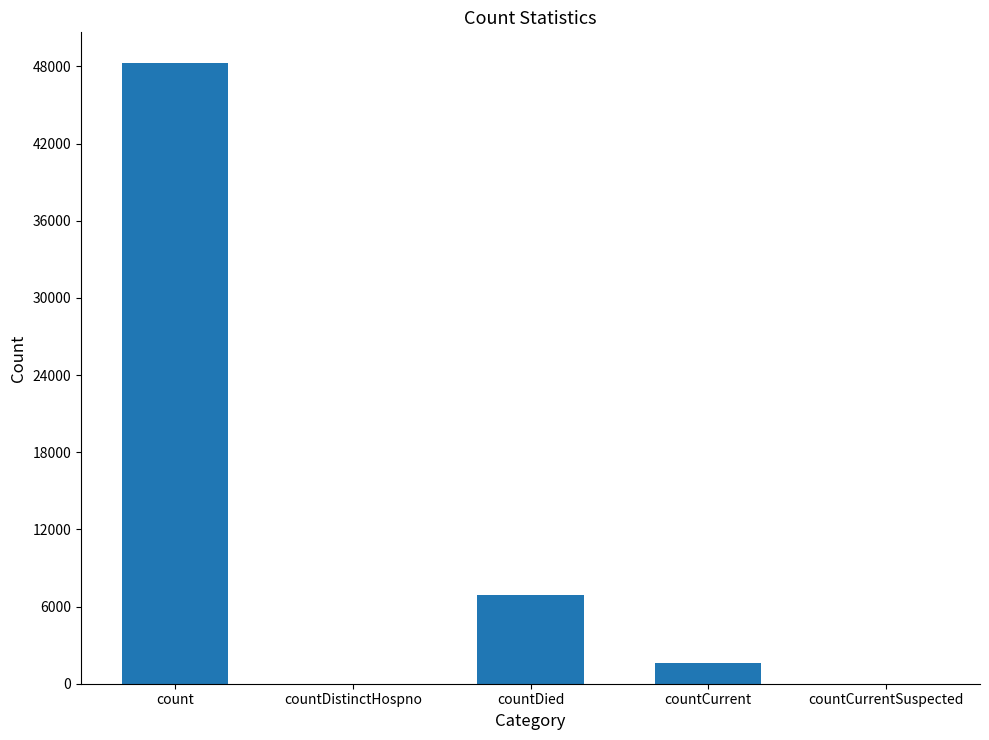

How many data points does each series have?

5